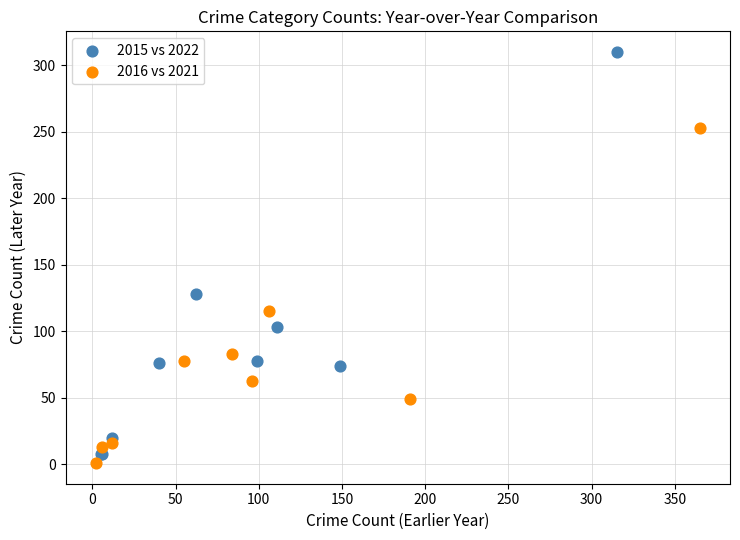

Which series contains the highest Y value?

2015 vs 2022